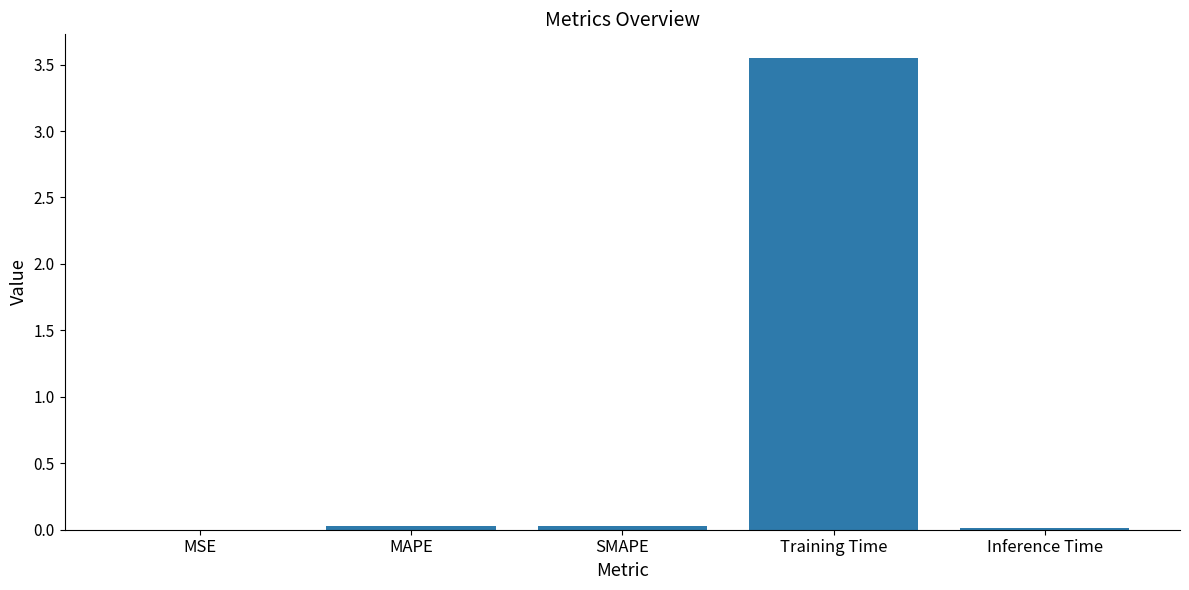

At which category does the chart reach its peak across all series?

Training Time